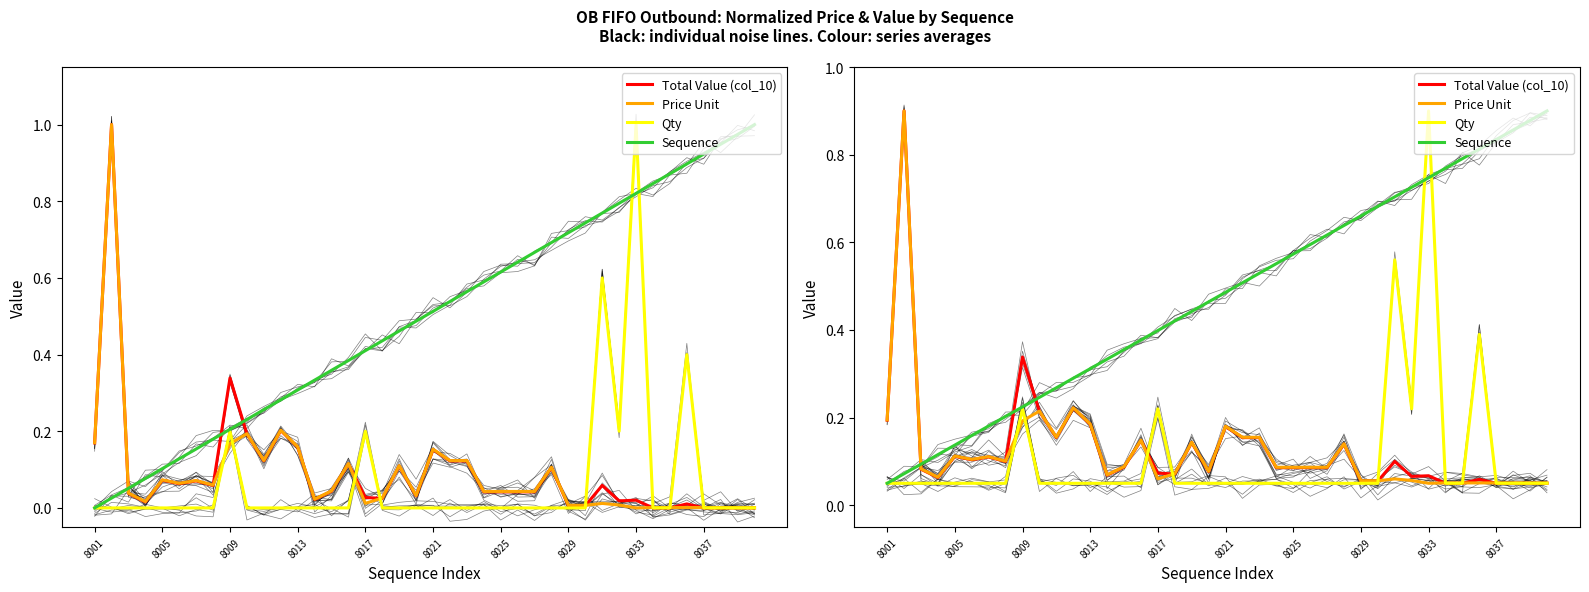

What is the sum of all Sequence values?

19.0